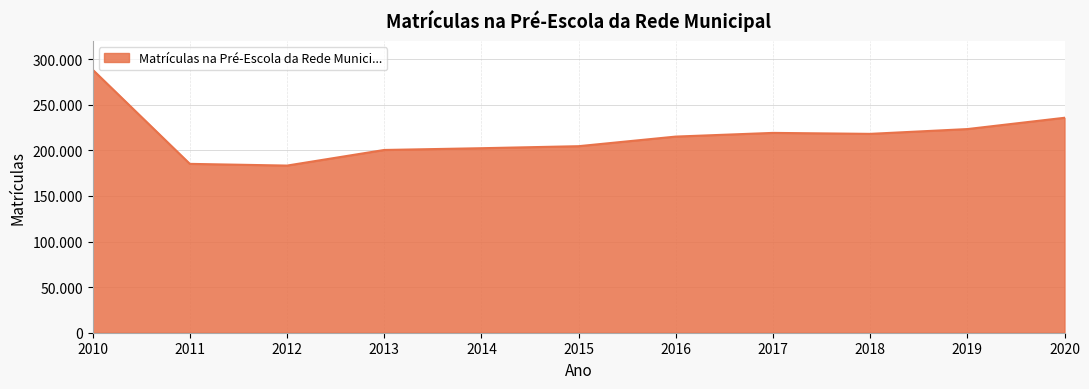

Rank the categories by value from highest to lowest.

2010, 2020, 2019, 2017, 2018, 2016, 2015, 2014, 2013, 2011, 2012